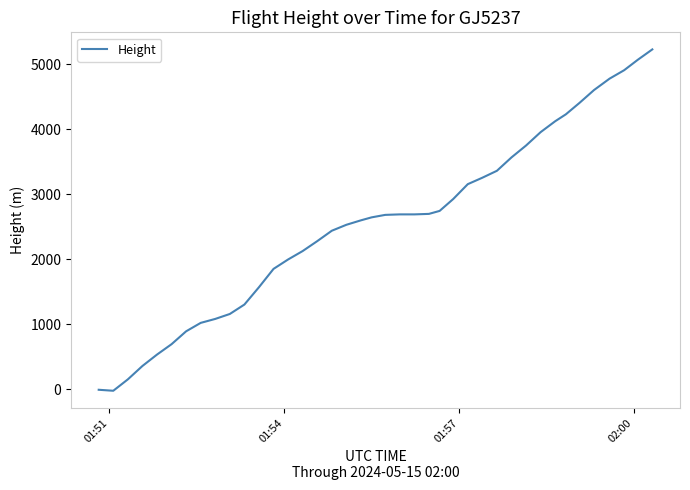

What is the difference between the maximum and minimum values?

5250.2